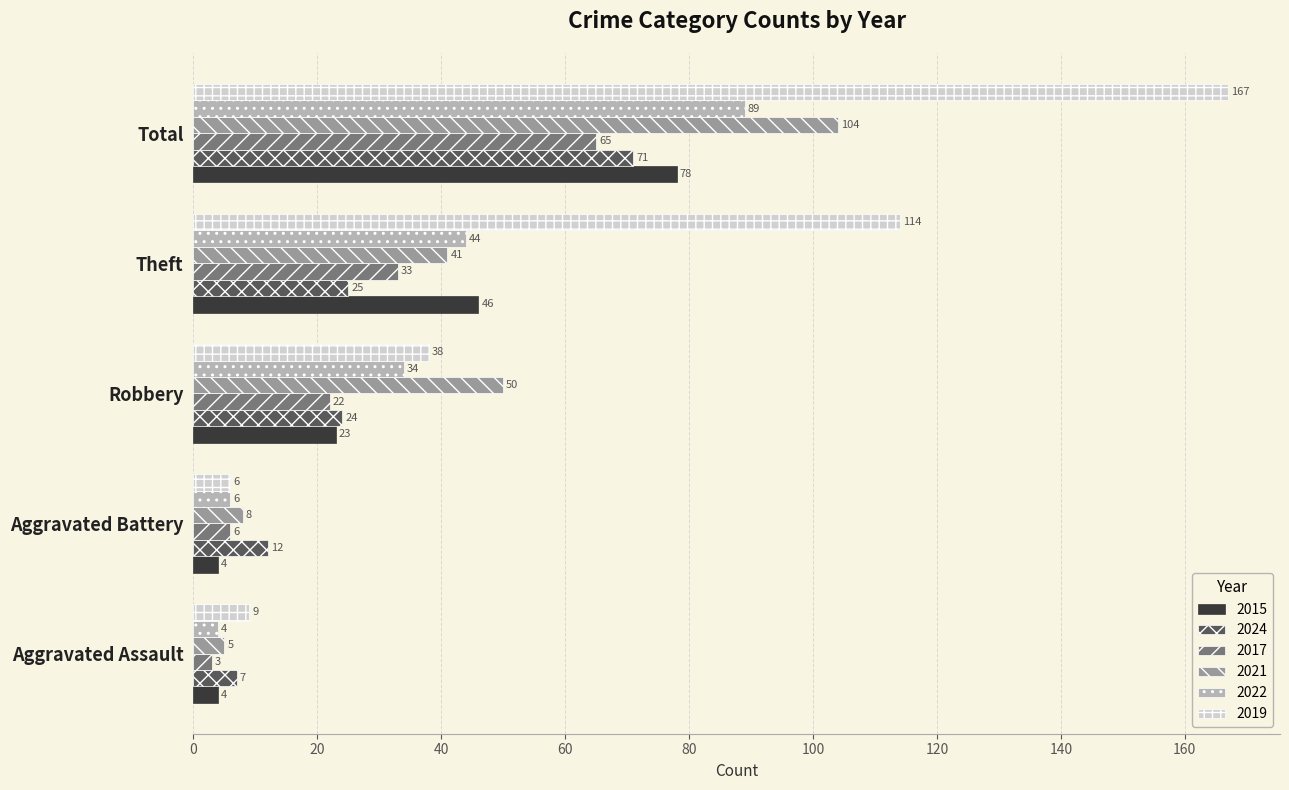

Which category has the highest value across all series?

Total